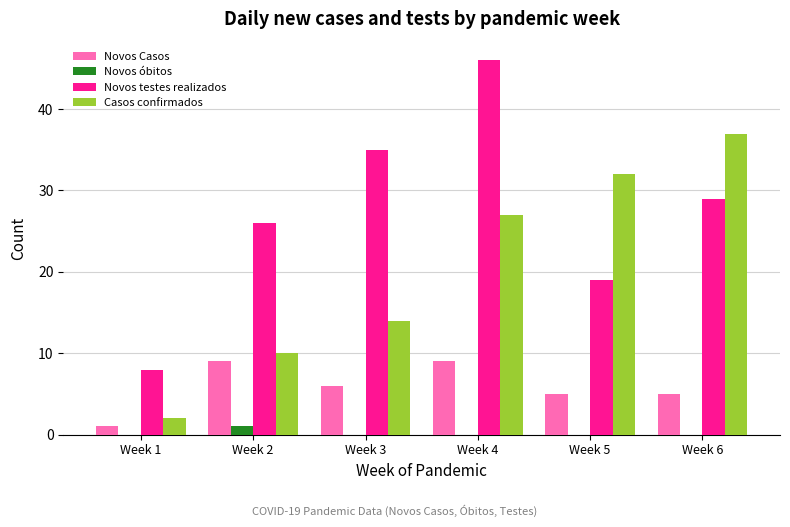

Between Week 2 and Week 5, which series saw the biggest shift?

Casos confirmados